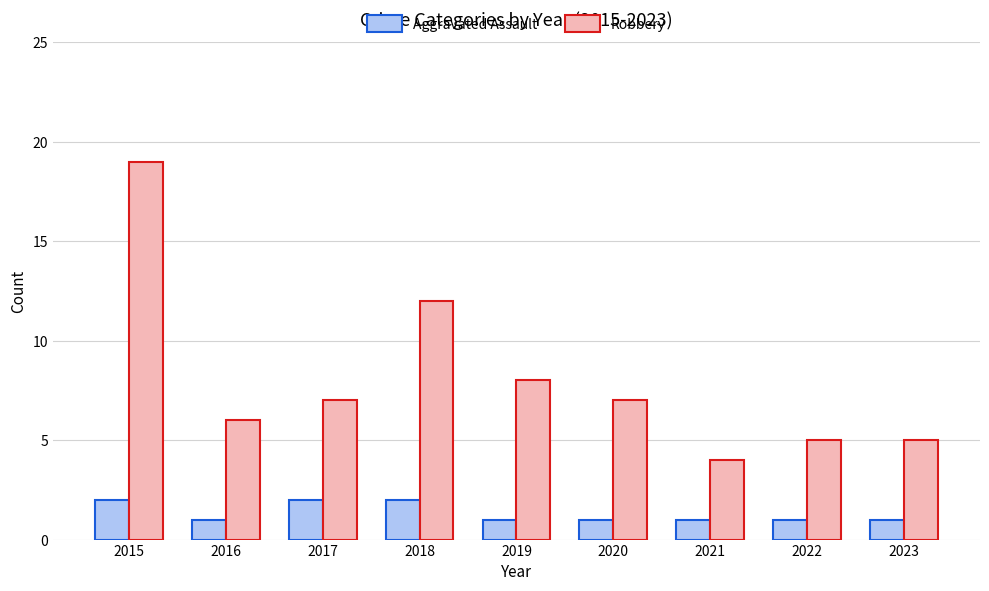

Read the Robbery value at 2019, to the nearest 10.

10